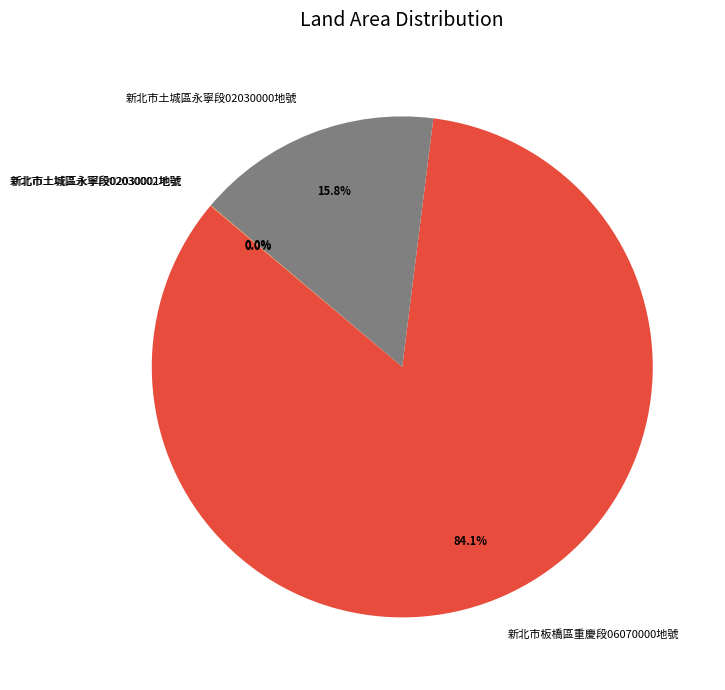

Which slice is the largest?

新北市板橋區重慶段06070000地號